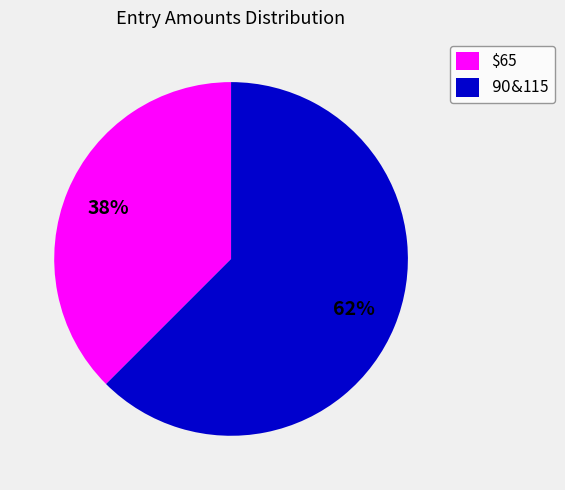

Does $65 represent more than half of the total?

No